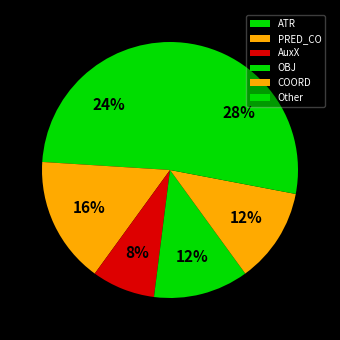

To the nearest percent, what is the combined percentage of OBJ and PRED_CO?

28%